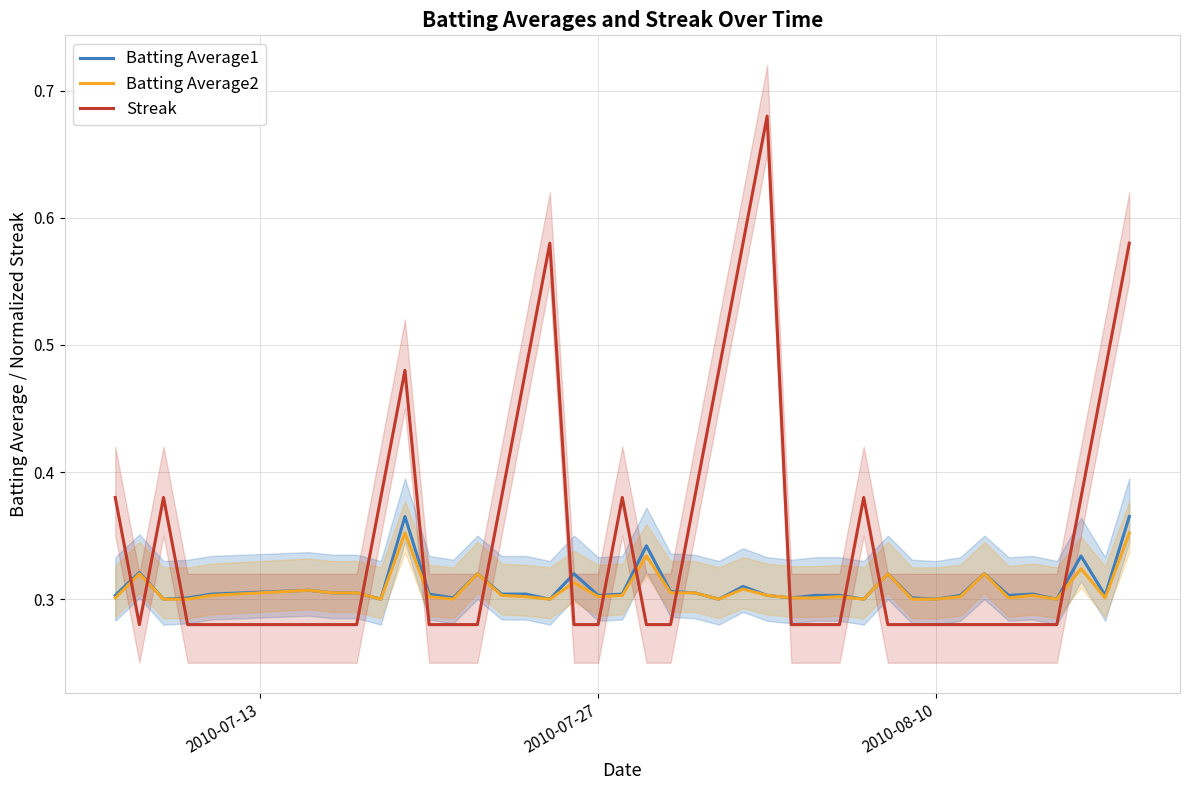

How many times do Streak and Batting Average2 cross each other?

14